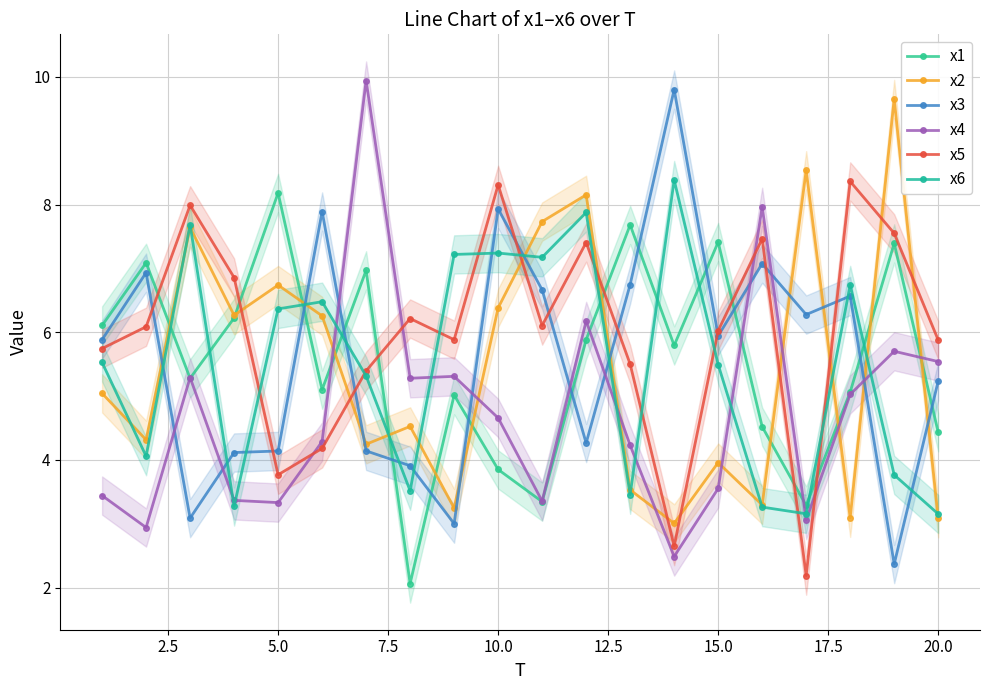

What is the difference between the second highest and second lowest values in the x6 series?

4.7